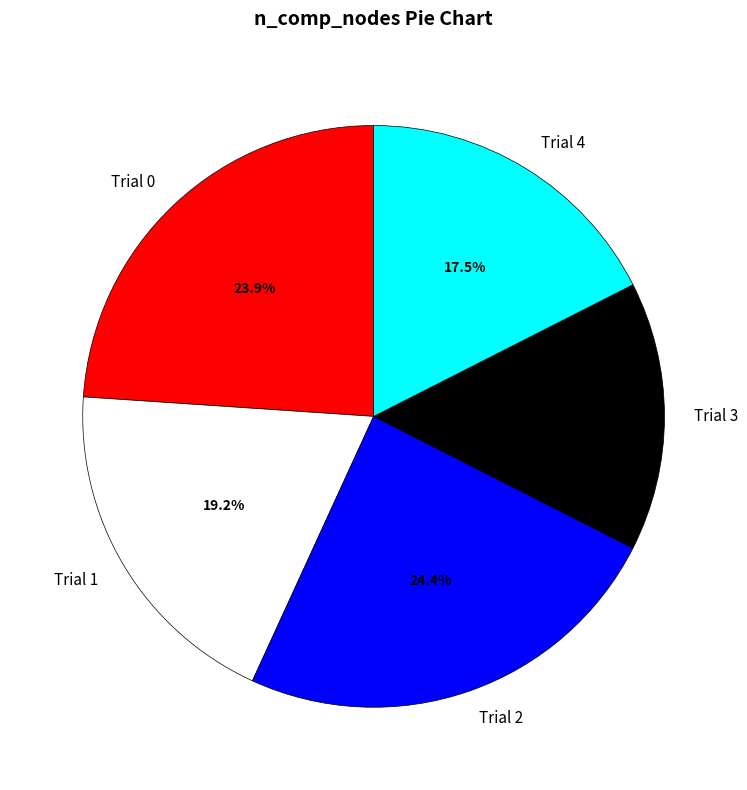

To the nearest percent, what is the combined percentage of Trial 0 and Trial 3?

39%